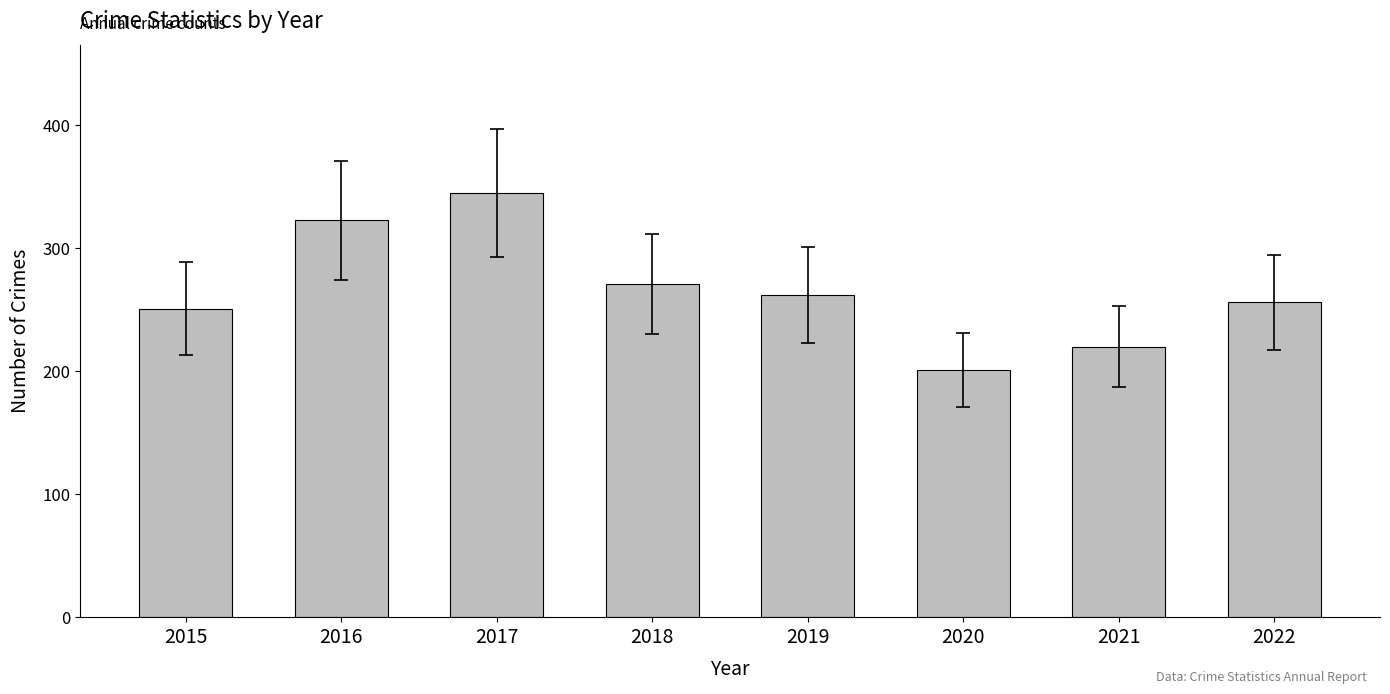

True or false: the data shows 110 at 2022.

False